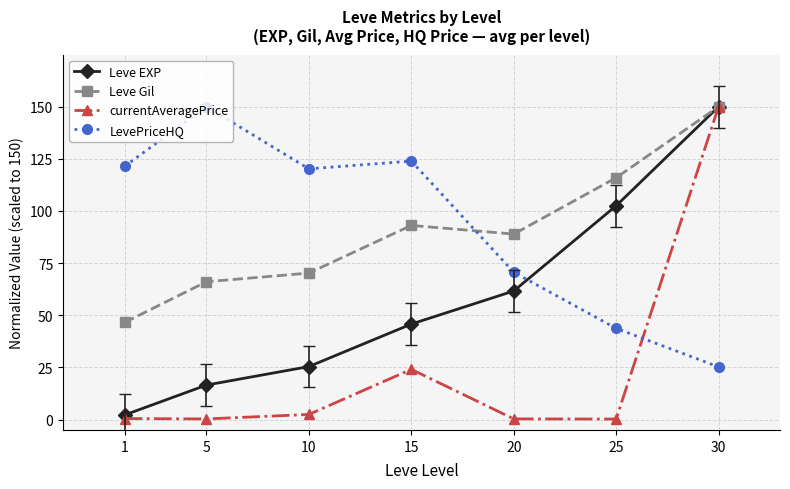

Is it true that LevePriceHQ equals 16.9 at 30?

False